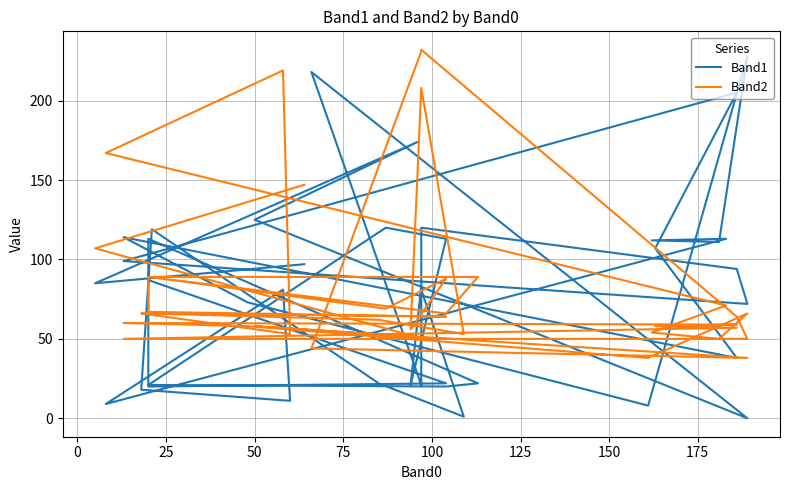

Is it true that Band2 equals 89 at 50?

True